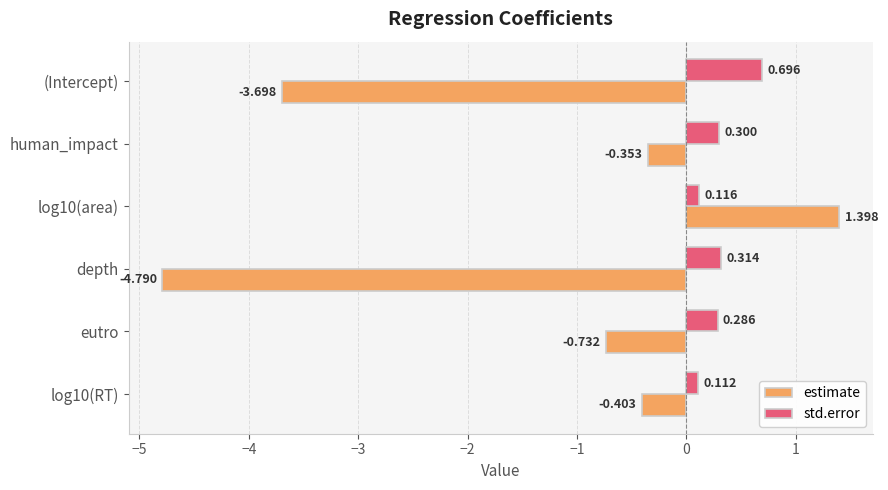

Which series has the largest total across all categories?

std.error